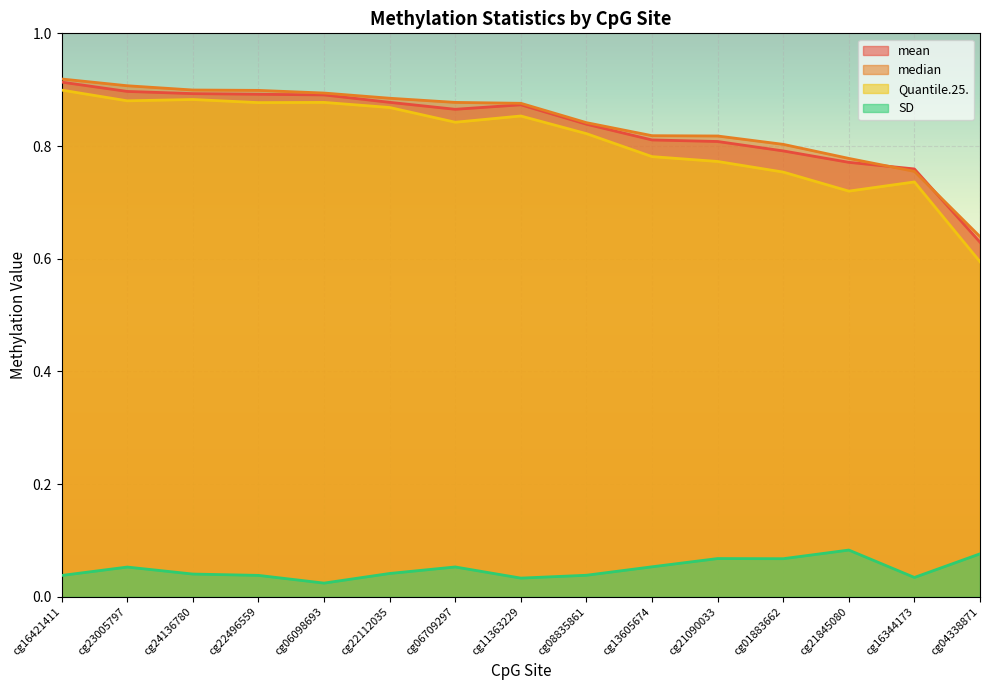

Reading left to right, transcribe all the data shown in this chart.

mean: cg16421411=0.9	cg23005797=0.9	cg24136780=0.9	cg22496559=0.9	cg06098693=0.9	cg22112035=0.9	cg06709297=0.9	cg11363229=0.9	cg08835861=0.8	cg13605674=0.8	cg21090033=0.8	cg01883662=0.8	cg21845080=0.8	cg16344173=0.8	cg04338871=0.6
median: cg16421411=0.9	cg23005797=0.9	cg24136780=0.9	cg22496559=0.9	cg06098693=0.9	cg22112035=0.9	cg06709297=0.9	cg11363229=0.9	cg08835861=0.8	cg13605674=0.8	cg21090033=0.8	cg01883662=0.8	cg21845080=0.8	cg16344173=0.8	cg04338871=0.6
Quantile.25.: cg16421411=0.9	cg23005797=0.9	cg24136780=0.9	cg22496559=0.9	cg06098693=0.9	cg22112035=0.9	cg06709297=0.8	cg11363229=0.9	cg08835861=0.8	cg13605674=0.8	cg21090033=0.8	cg01883662=0.8	cg21845080=0.7	cg16344173=0.7	cg04338871=0.6
SD: cg16421411=0.0	cg23005797=0.1	cg24136780=0.0	cg22496559=0.0	cg06098693=0.0	cg22112035=0.0	cg06709297=0.1	cg11363229=0.0	cg08835861=0.0	cg13605674=0.1	cg21090033=0.1	cg01883662=0.1	cg21845080=0.1	cg16344173=0.0	cg04338871=0.1